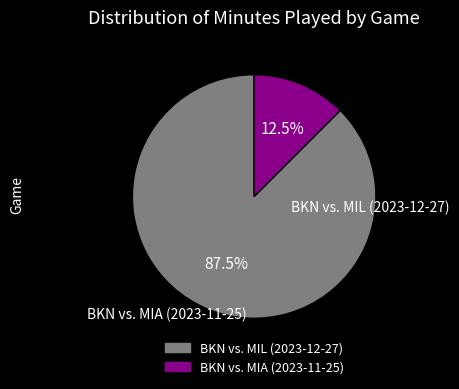

To the nearest percent, what is the combined percentage of BKN vs. MIL (2023-12-27) and BKN vs. MIA (2023-11-25)?

100%